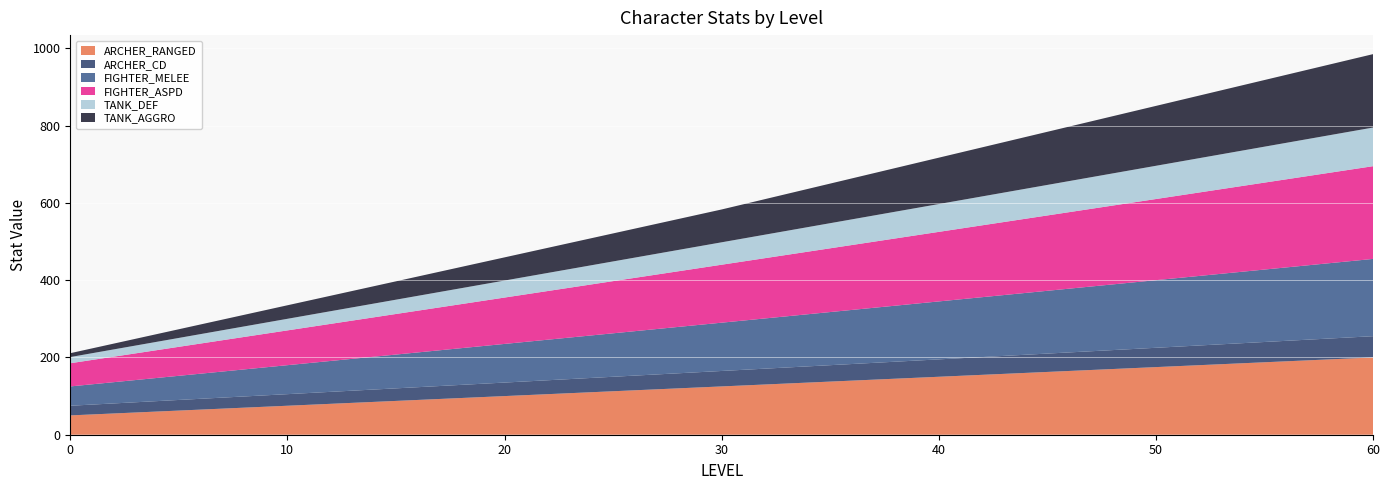

Reading right to left, extract all data points from this chart.

ARCHER_RANGED: 200.0	187.5	175.0	162.5	150.0	137.5	125.0	112.5	100.0	87.5	75.0	62.5	50.0
ARCHER_CD: 55.0	52.5	50.0	47.5	45.0	42.5	40.0	37.5	35.0	32.5	30.0	27.5	25.0
FIGHTER_MELEE: 200.0	187.5	175.0	162.5	150.0	137.5	125.0	112.5	100.0	87.5	75.0	62.5	50.0
FIGHTER_ASPD: 240.0	225.0	210.0	195.0	180.0	165.0	150.0	135.0	120.0	105.0	90.0	75.0	60.0
TANK_DEF: 100.0	93.0	86.0	79.0	72.0	65.0	58.0	51.0	44.0	37.0	30.0	23.0	16.0
TANK_AGGRO: 190.0	172.5	155.0	137.5	120.0	102.5	85.0	72.5	60.0	47.5	35.0	22.5	10.0